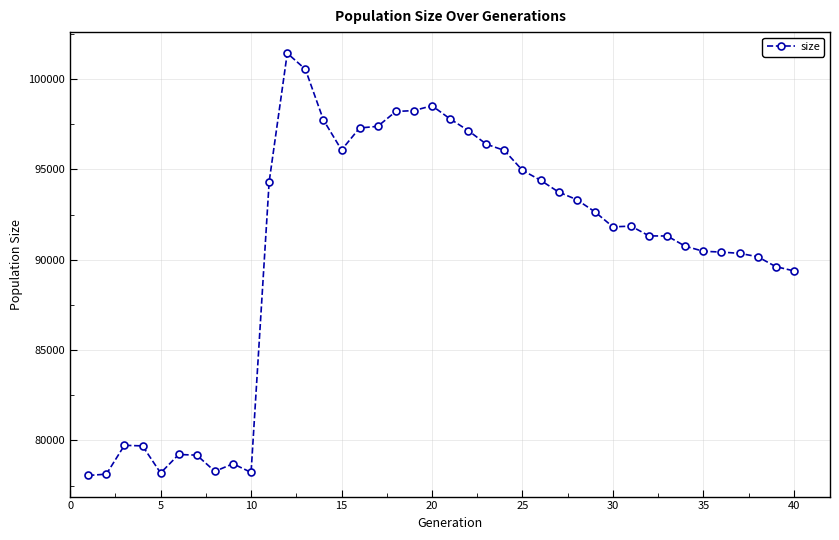

True or false: the data has more than 1 interior local peaks.

True